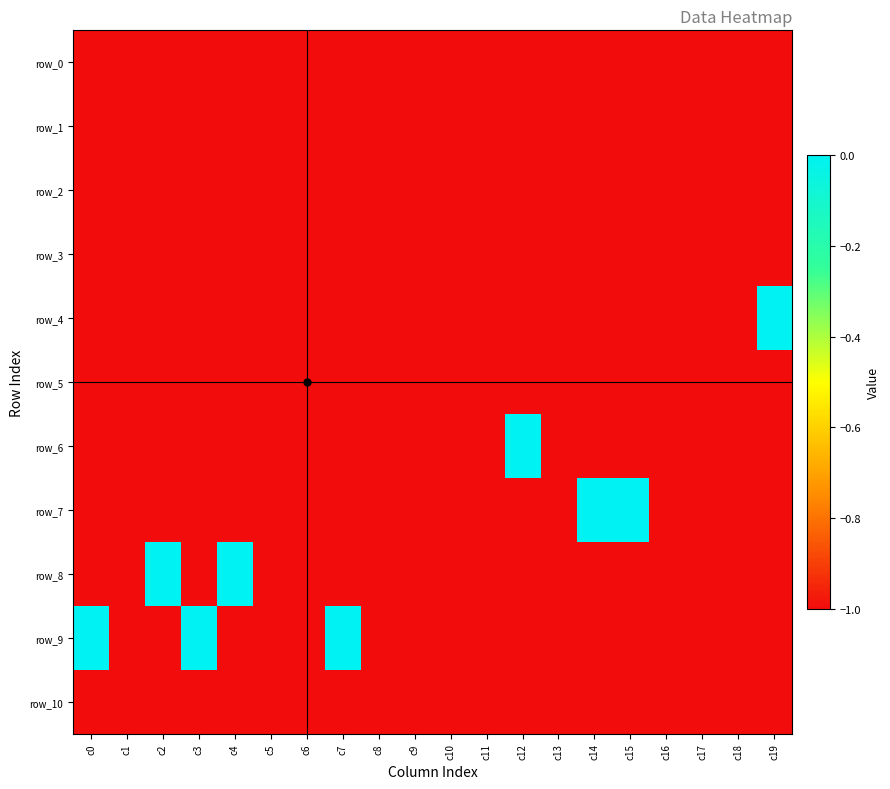

At which label is row_7 closest to 0?

c14